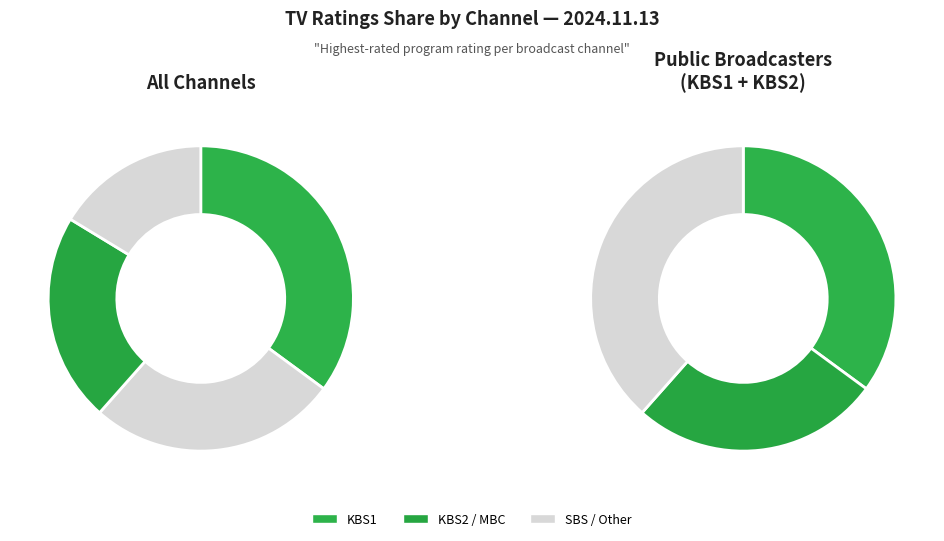

What portion of the pie excludes SBS?

83.7%